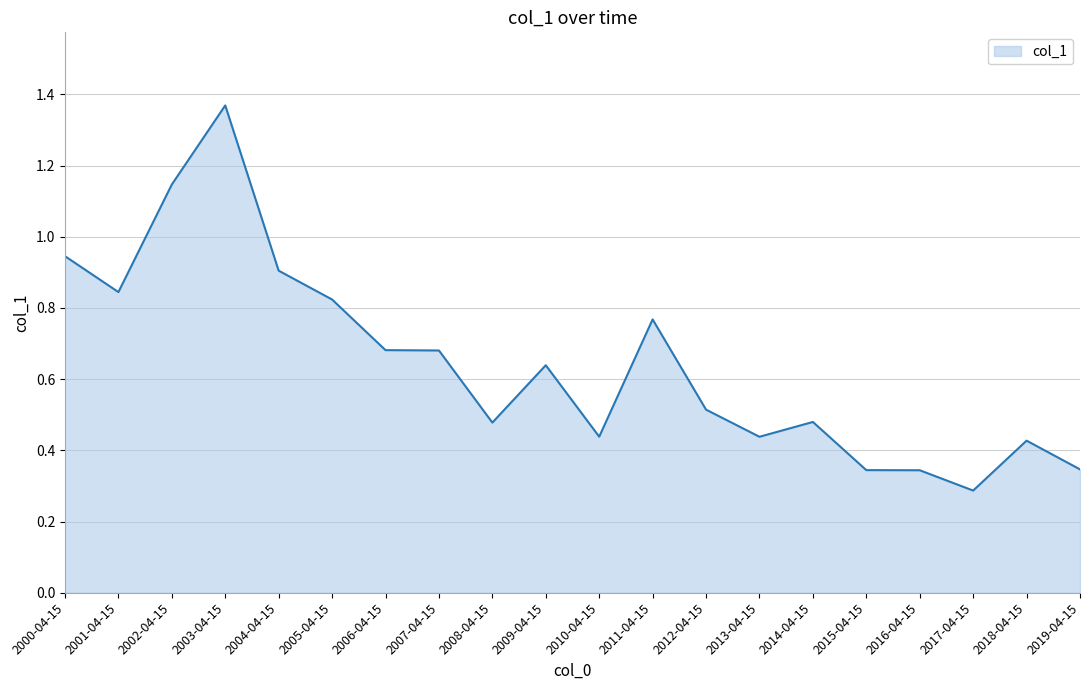

What is the change in value from 2007-04-15 to 2013-04-15?

-0.2